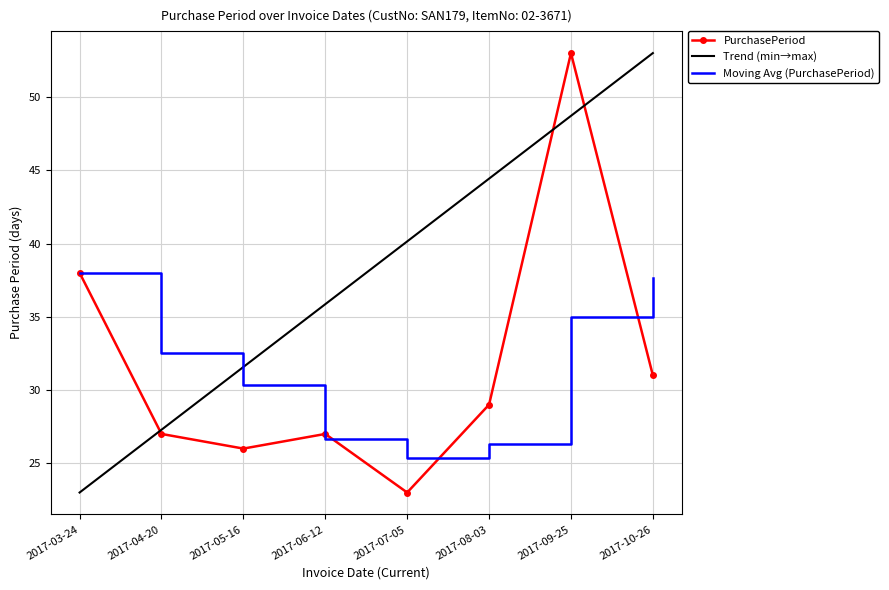

What is the difference between the maximum and minimum values?

30